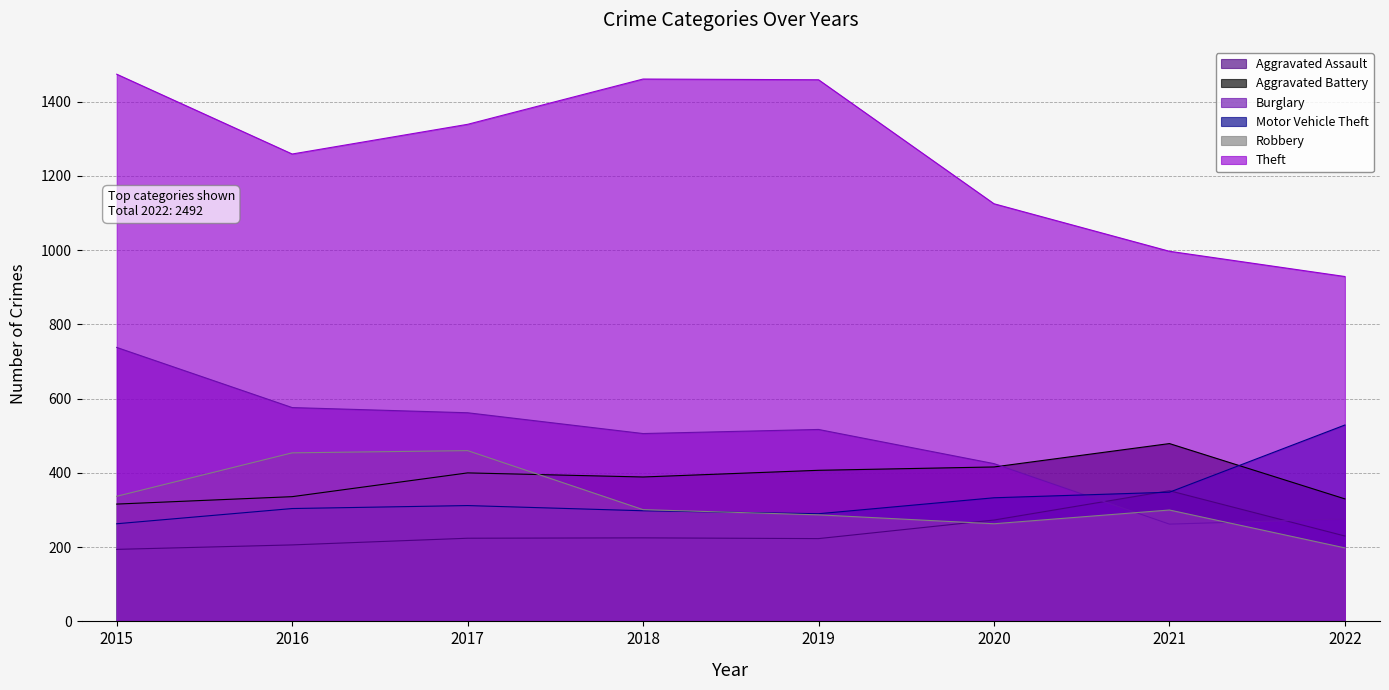

What is the value of the Theft point at the 1st from the left?

1474